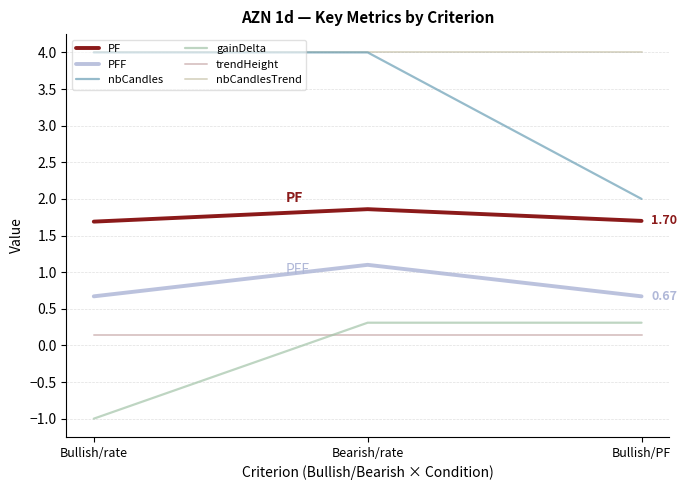

Where is nbCandles nearest to the value 3?

Bullish/rate